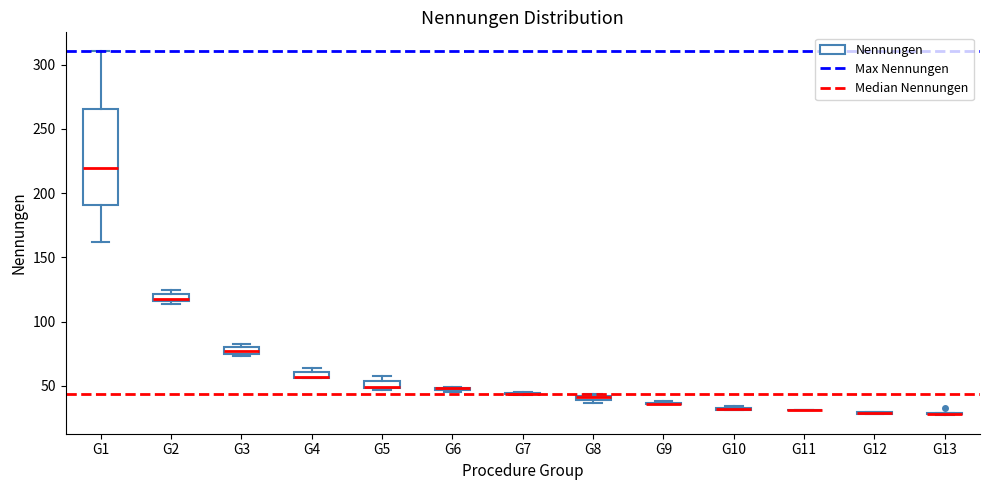

Which box is the tallest, from its lower edge to its upper edge?

G1